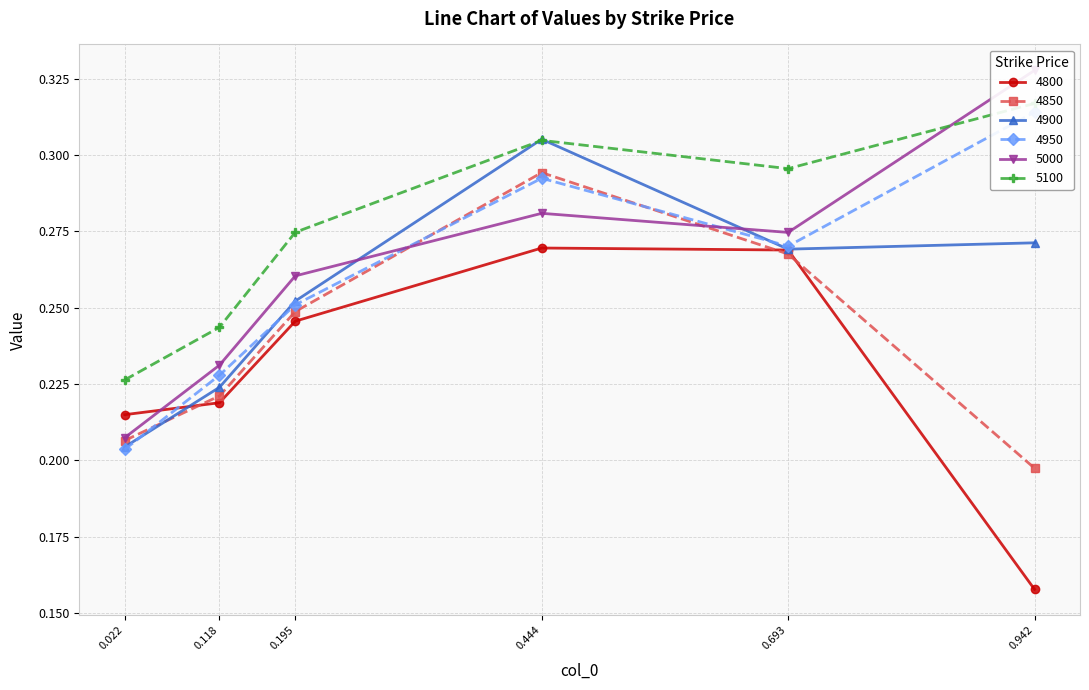

Rank the series by their maximum value, from lowest to highest.

4800, 4850, 4900, 4950, 5100, 5000